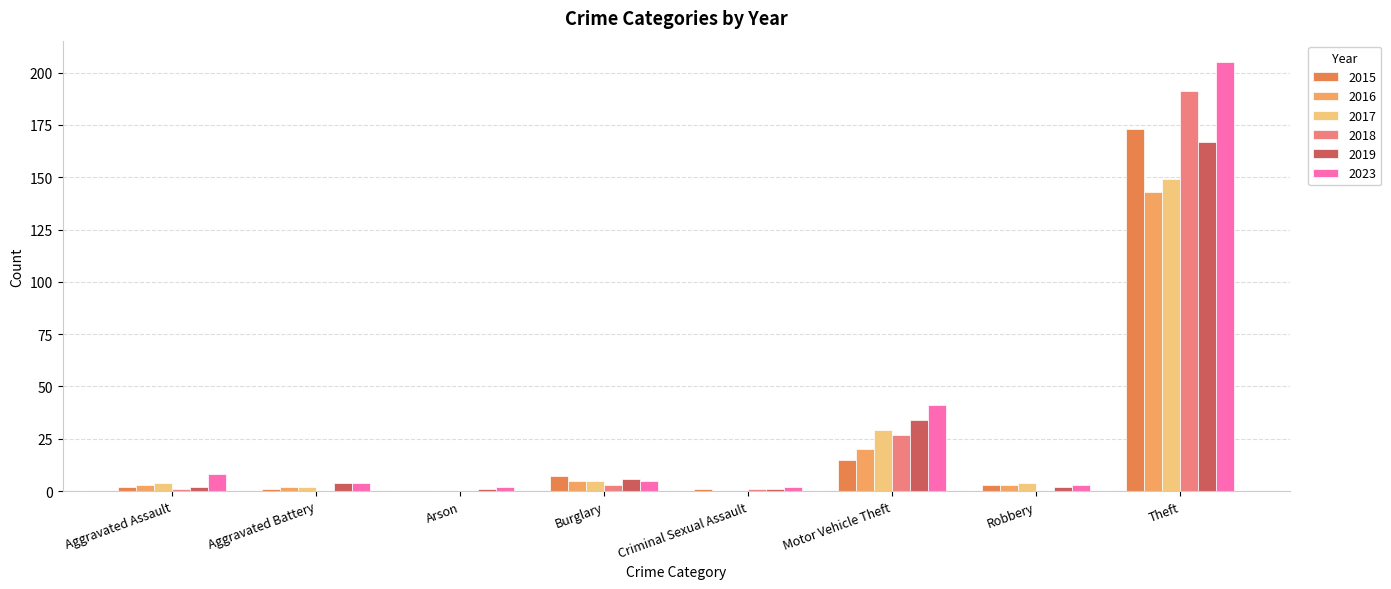

Is it true that 2015 equals -91 at Arson?

False